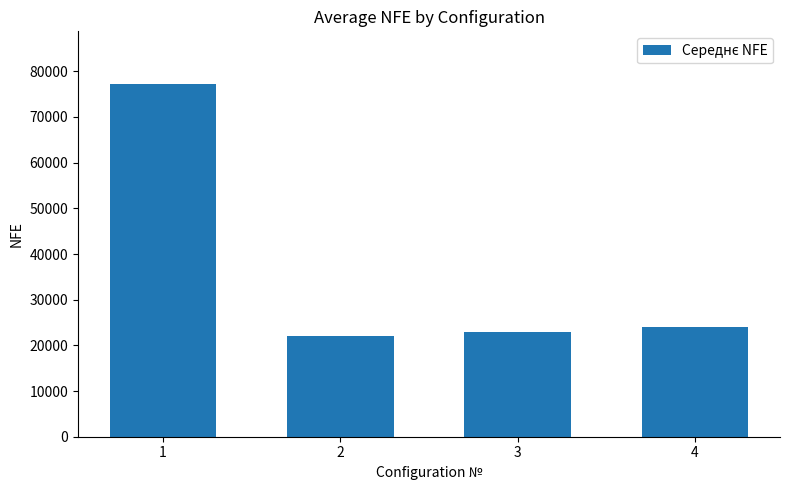

Is it true that the value at 2 is 33088?

False